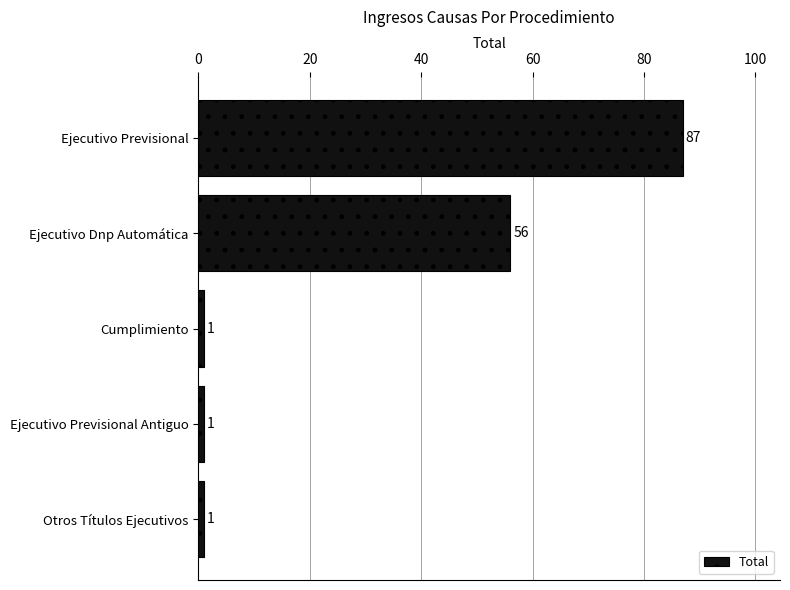

Count the values in the range 1 to 56.

4